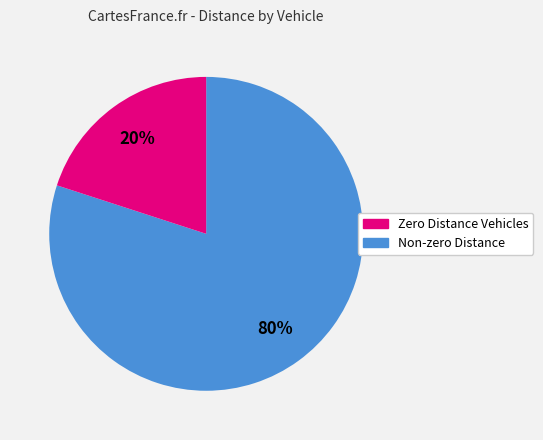

To the nearest percent, what is the difference between the largest and smallest slice percentages?

60%